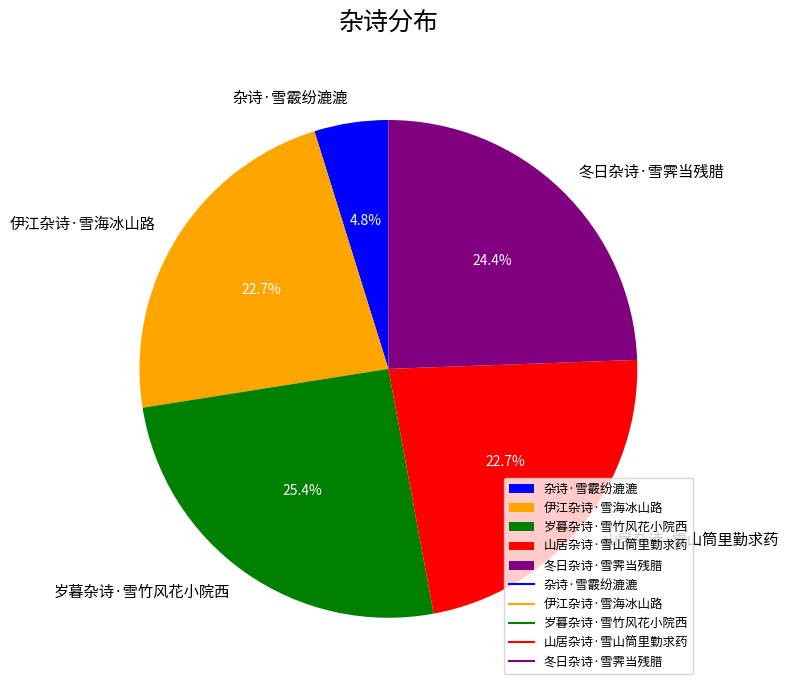

Which has a higher value, 冬日杂诗·雪霁当残腊 or 伊江杂诗·雪海冰山路?

冬日杂诗·雪霁当残腊